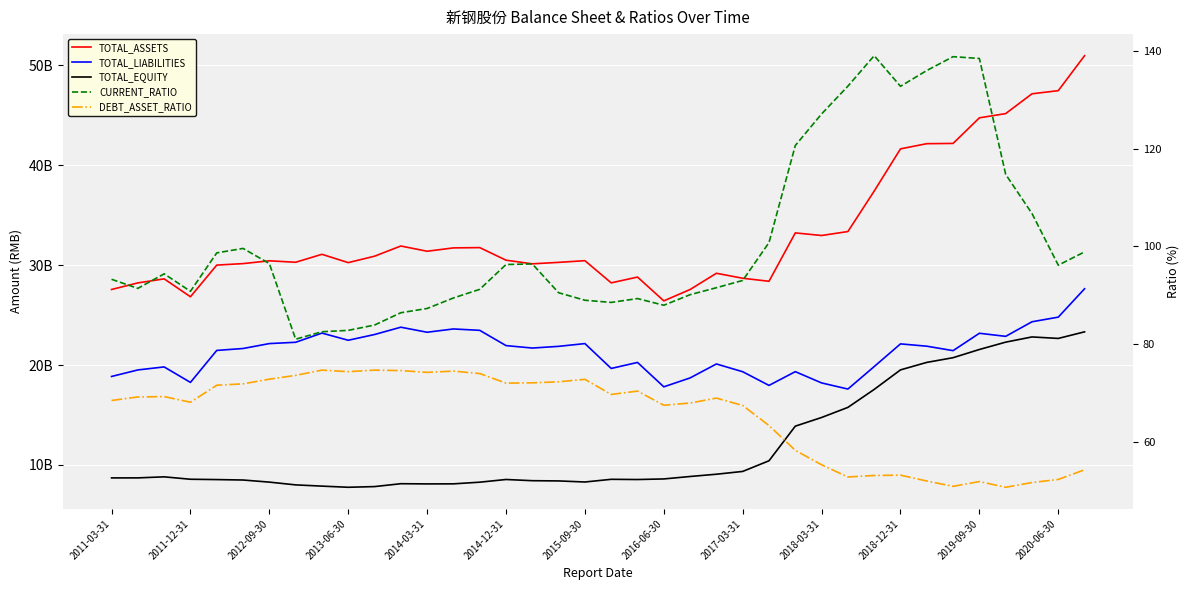

What is the value of the DEBT_ASSET_RATIO point at the 30th from the left?

53.1